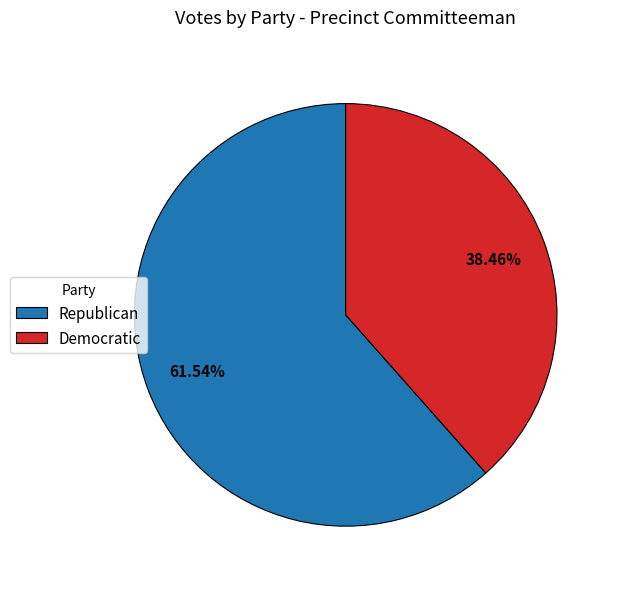

Combined, do Republican and Democratic account for over 50%?

Yes